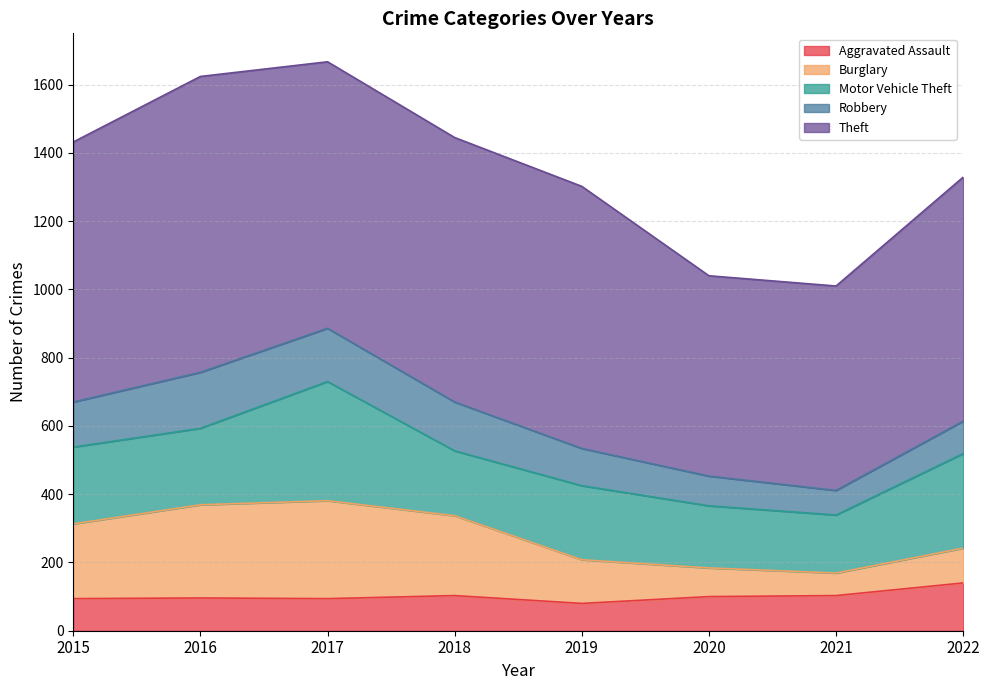

Which series has the largest range (max minus min)?

Theft